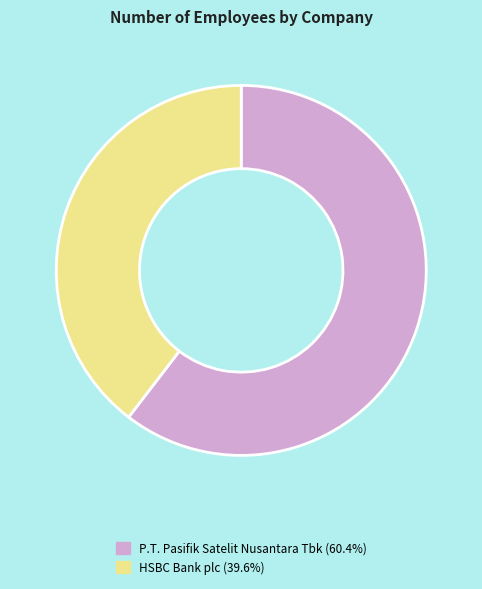

Which slice represents more than half of the pie?

P.T. Pasifik Satelit Nusantara Tbk